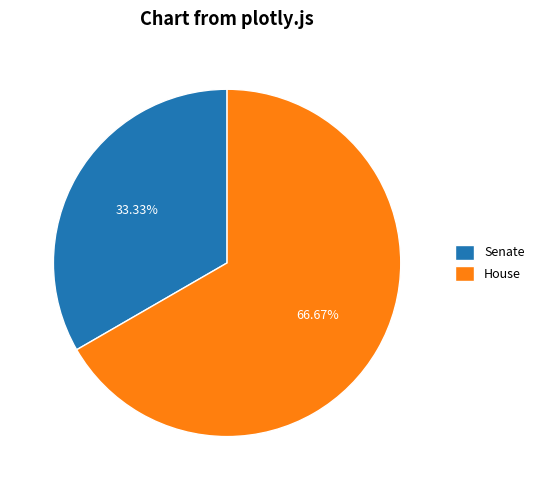

To the nearest percent, what is the average slice percentage?

50%